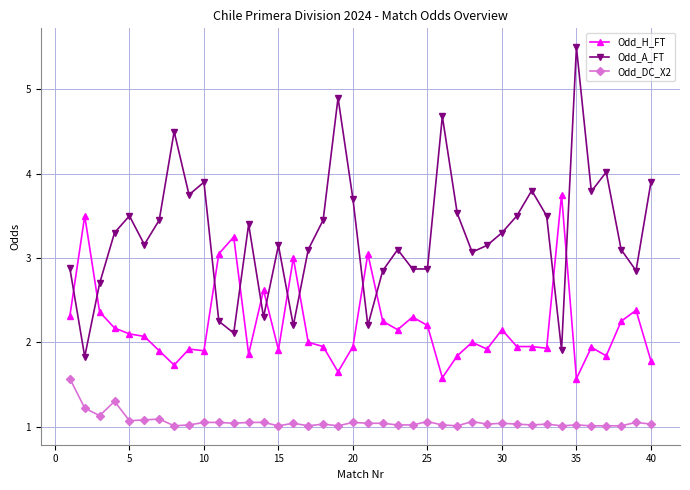

Which series has the largest total across all categories?

Odd_A_FT